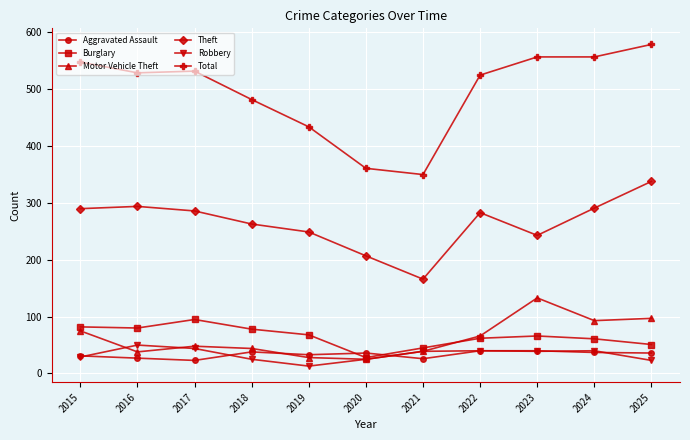

How many distinct data groups are displayed?

6